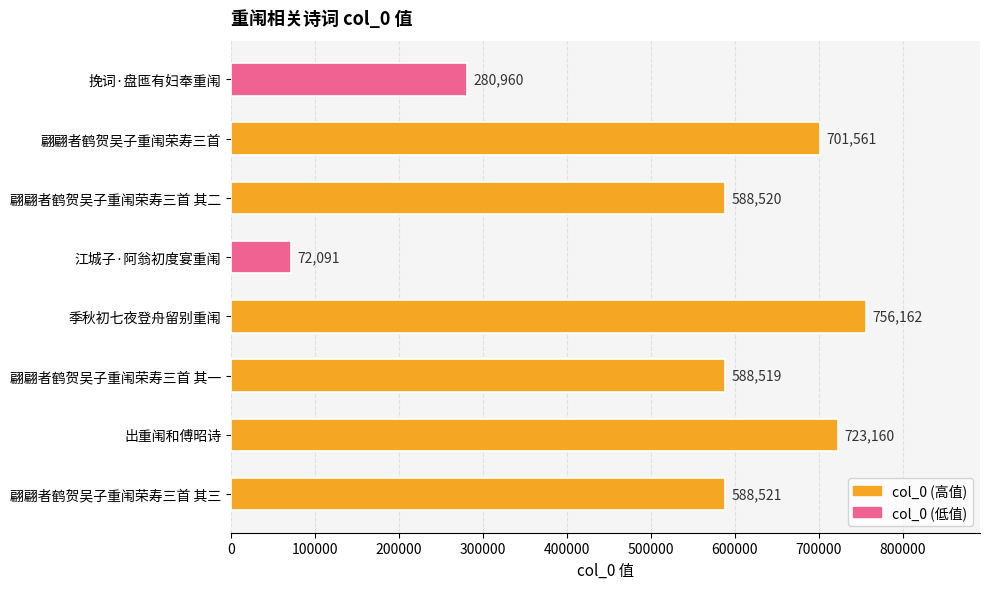

True or false: the data shows 588519 at 翩翩者鹤贺吴子重闱荣寿三首 其一.

True